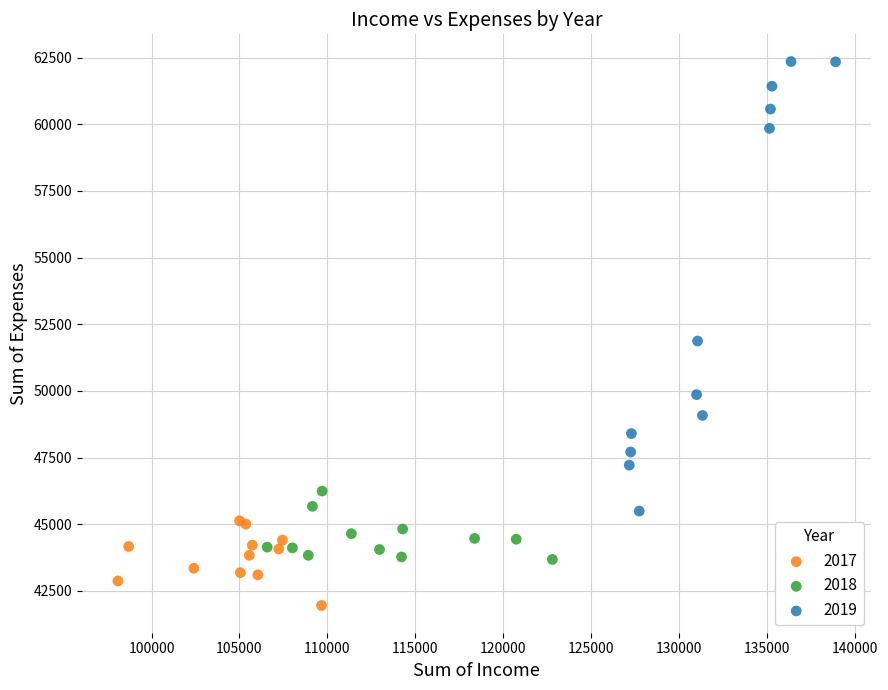

Which series contains the lowest Y value?

2017